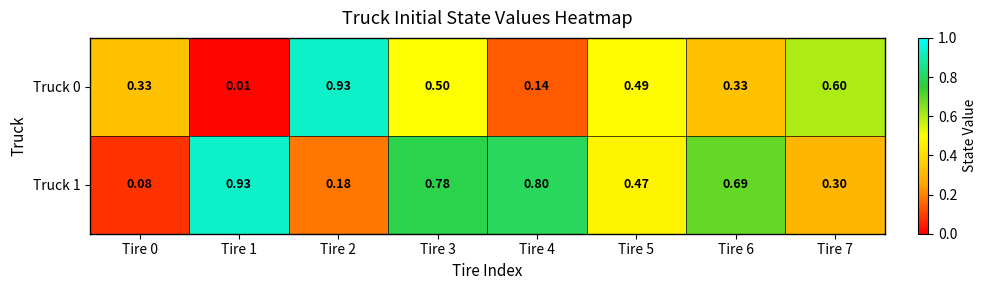

Is the value of Truck 1 at Tire 5 greater than the value of Truck 0 at Tire 6?

Yes